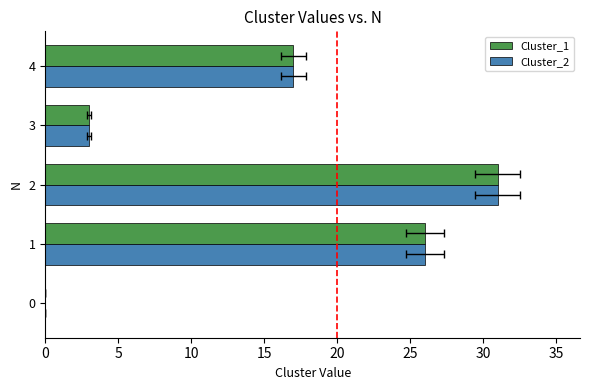

Reading left to right, what are all the values shown in this chart?

Cluster_1: 0	26	31	3	17
Cluster_2: 0	26	31	3	17